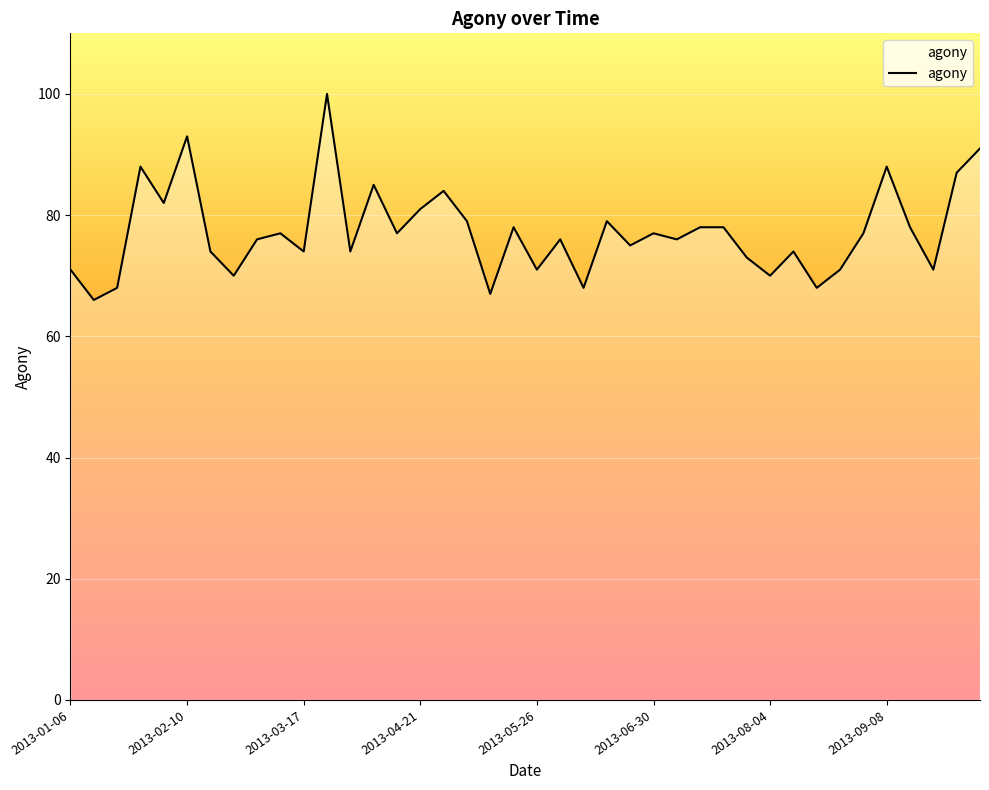

What is the difference between the maximum and minimum values?

34